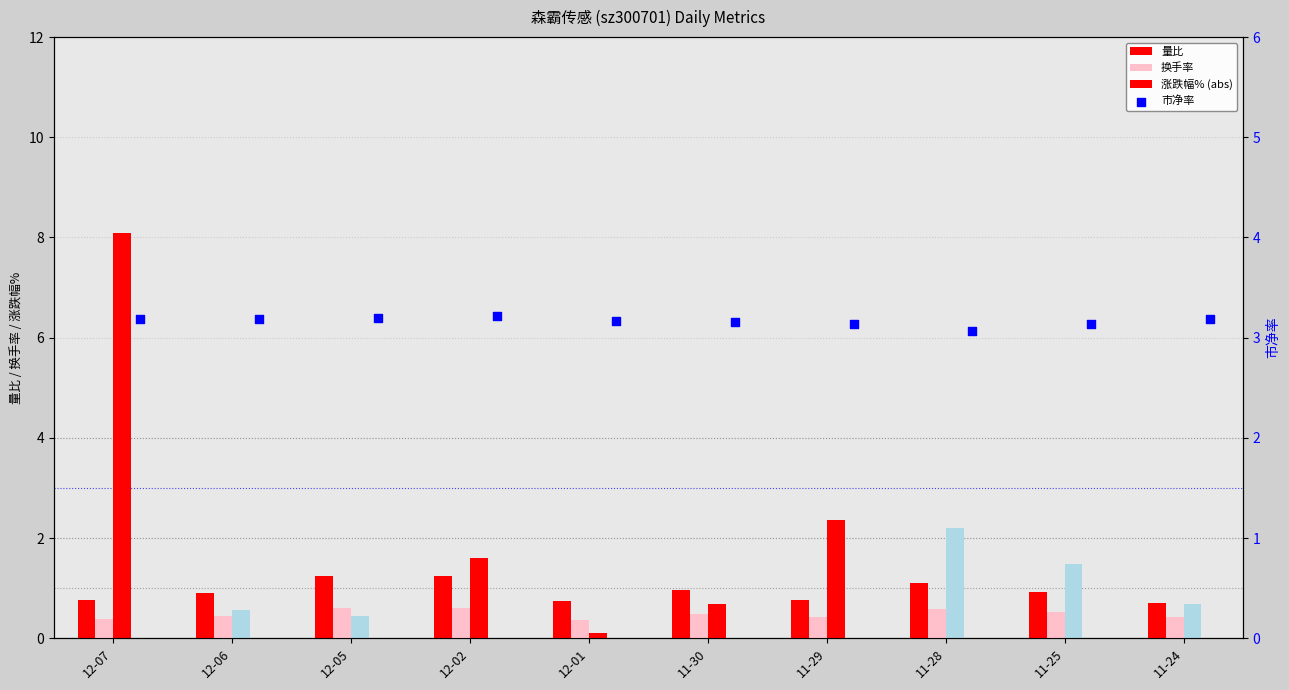

What are all the series names shown in the legend?

量比, 换手率, 涨跌幅% (abs), 市净率